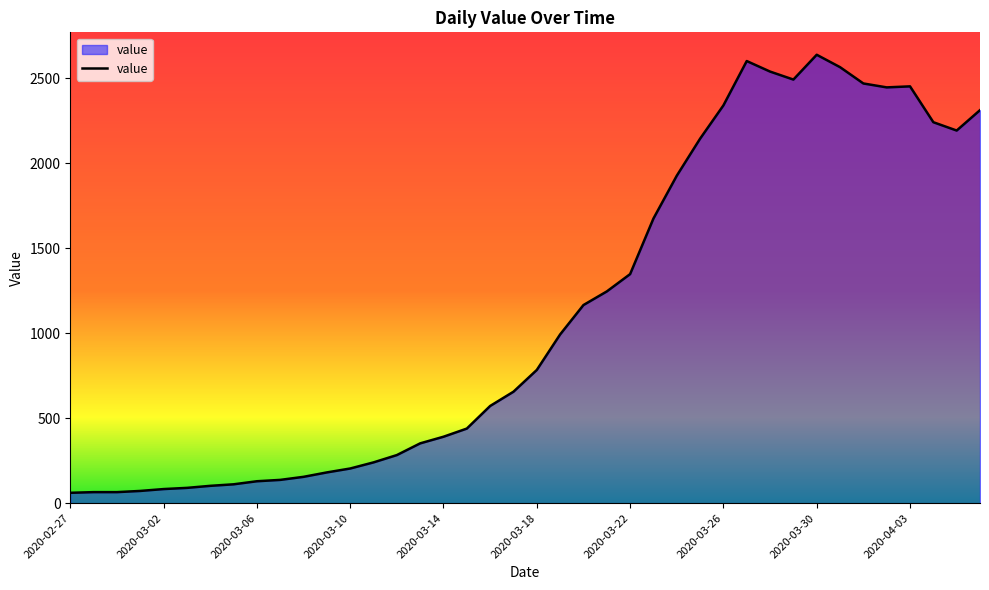

What is the minimum value shown in the chart?

61